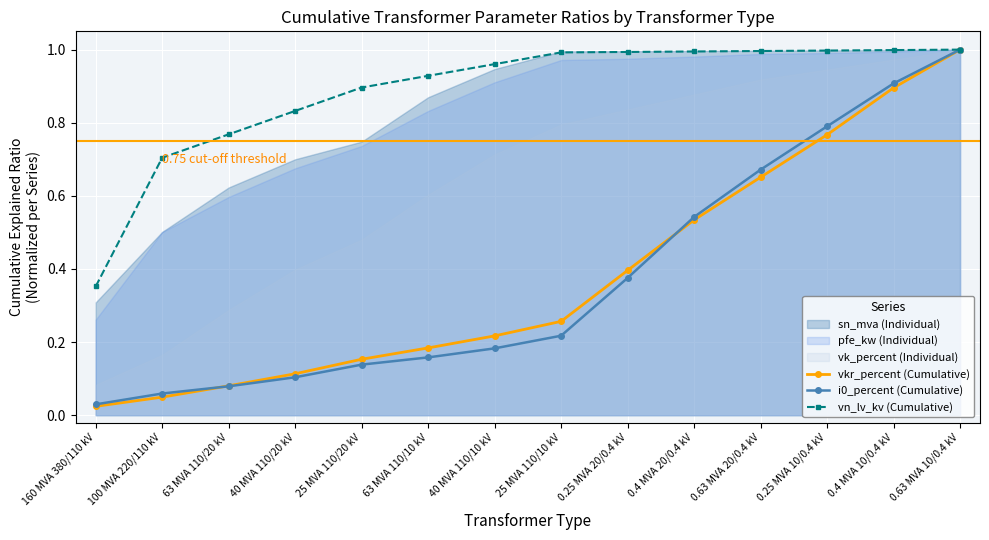

Where do i0_percent (Cumulative) and vkr_percent (Cumulative) first cross each other?

100 MVA 220/110 kV and 63 MVA 110/20 kV